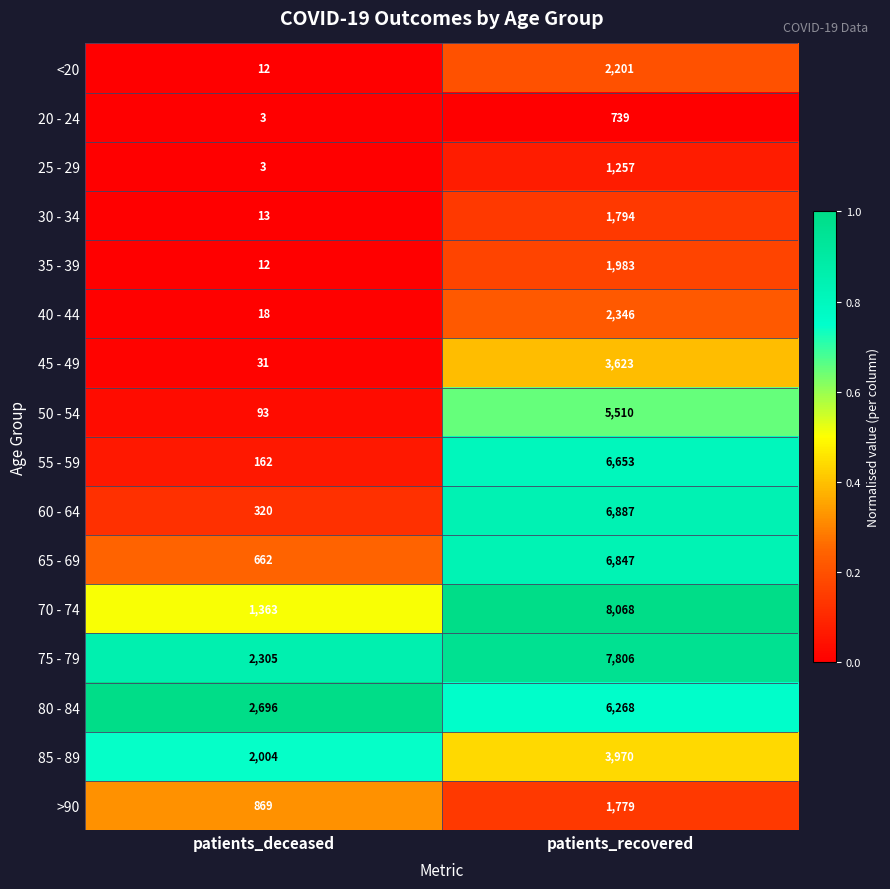

Count the number of categories in the chart.

2